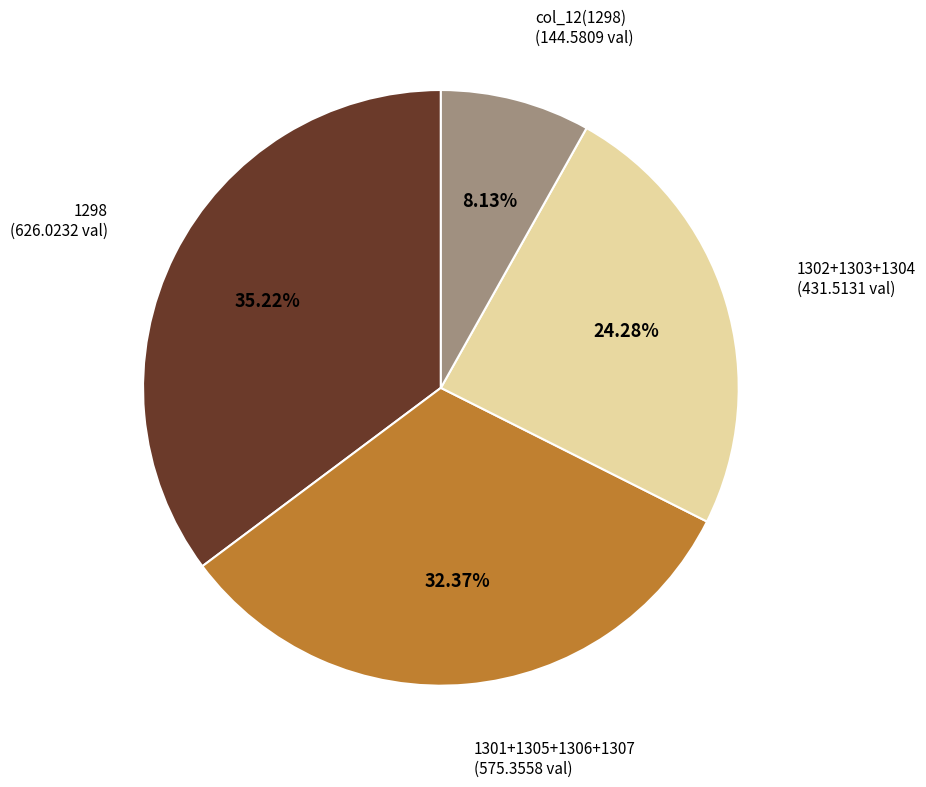

Which slice is the smallest?

col_12(1298)